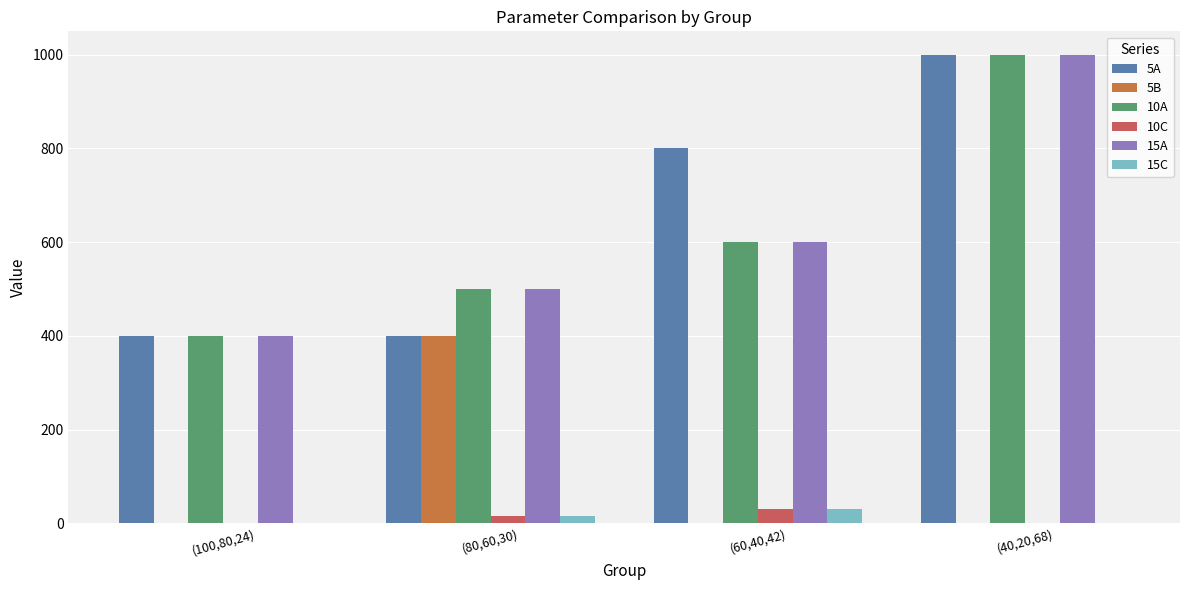

Are the bars horizontal?

No